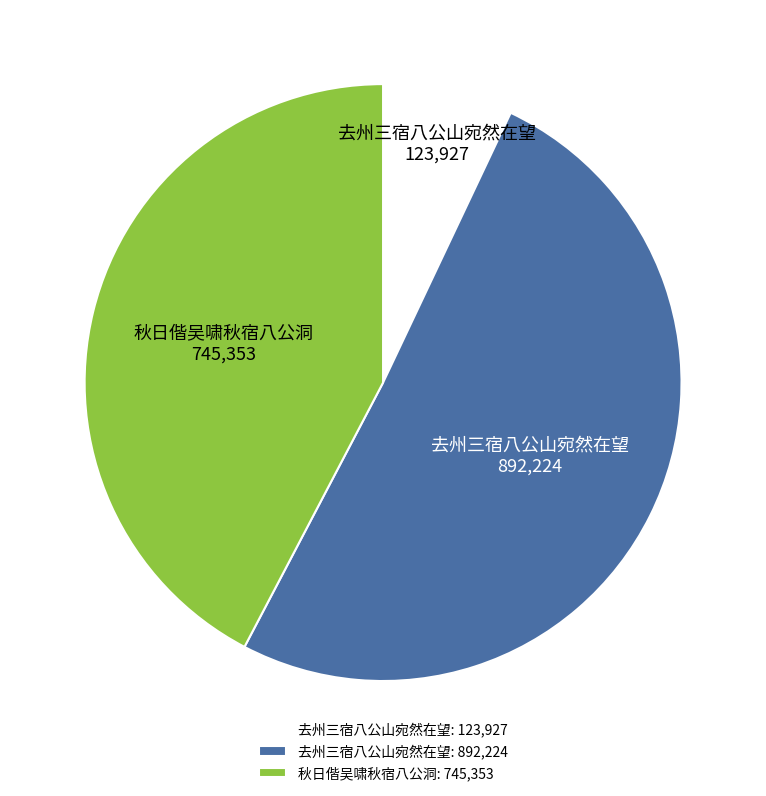

How many segments does this pie chart have?

3